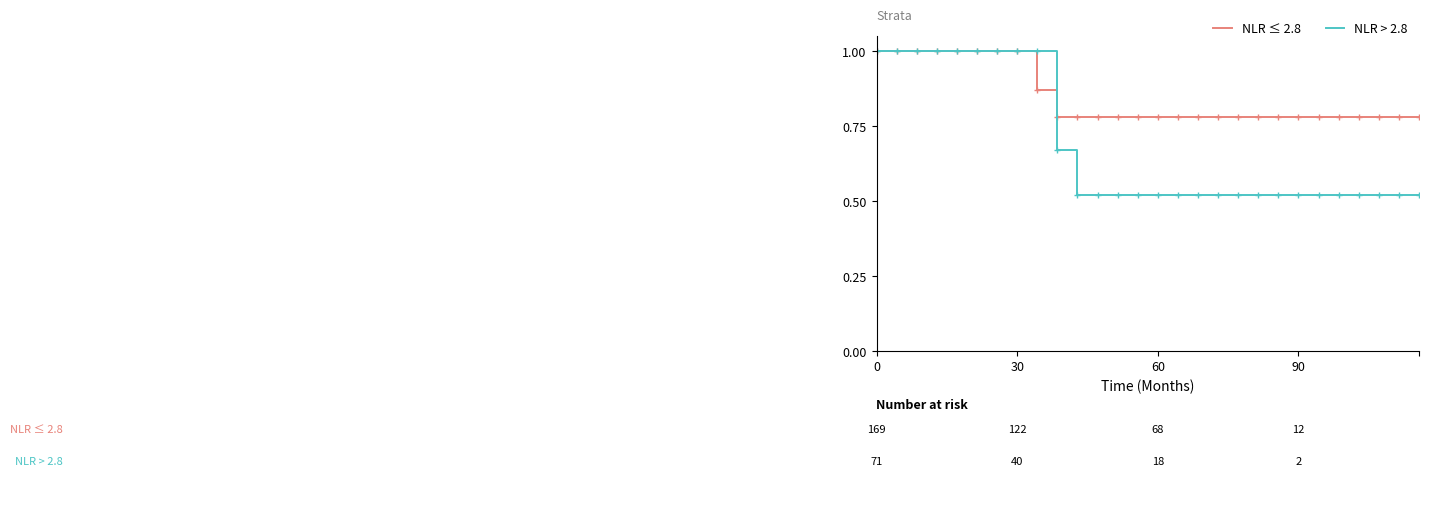

What is the highest value of the NLR ≤ 2.8 series?

1.0